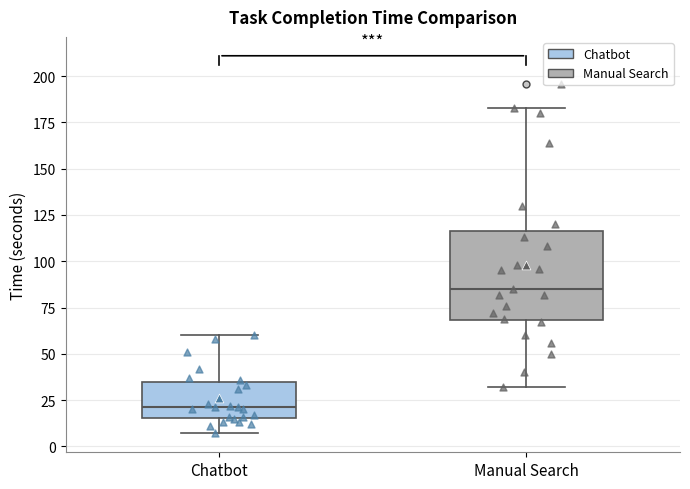

Reading left to right, transcribe this box plot: for each box, give where its median line is, the range the box spans, and where its two whiskers end, as read against the y-axis. The values are not printed on the chart, so give them approximately, as read against the axis.

Chatbot: median 20, box 15 to 35, whiskers 5 to 60
Manual Search: median 85, box 70 to 115, whiskers 30 to 185